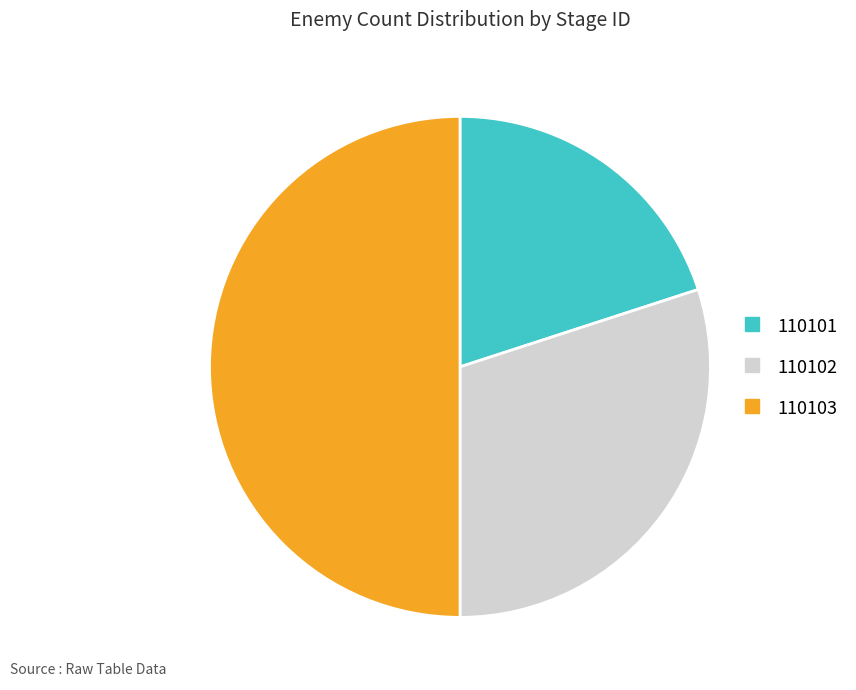

Is the sum of 110102 and 110103 greater than half?

Yes